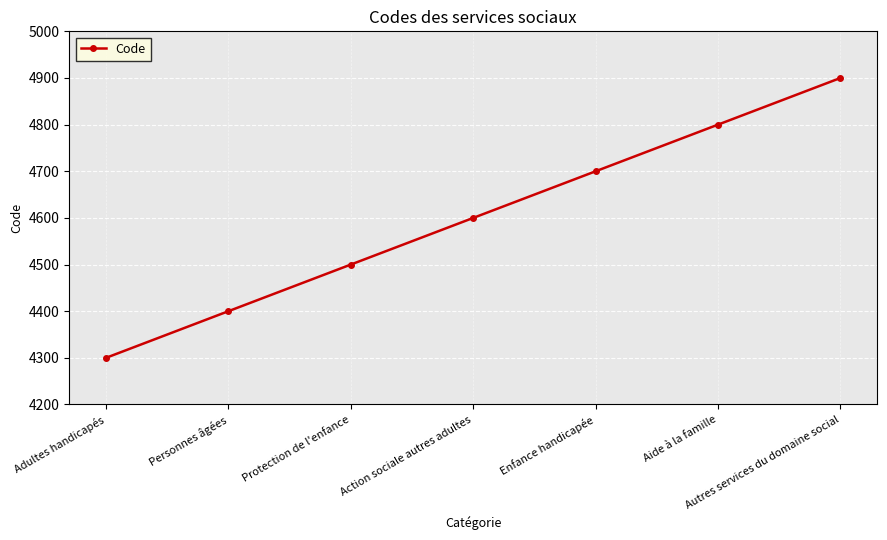

The value at Adultes handicapés is 5785. True or false?

False